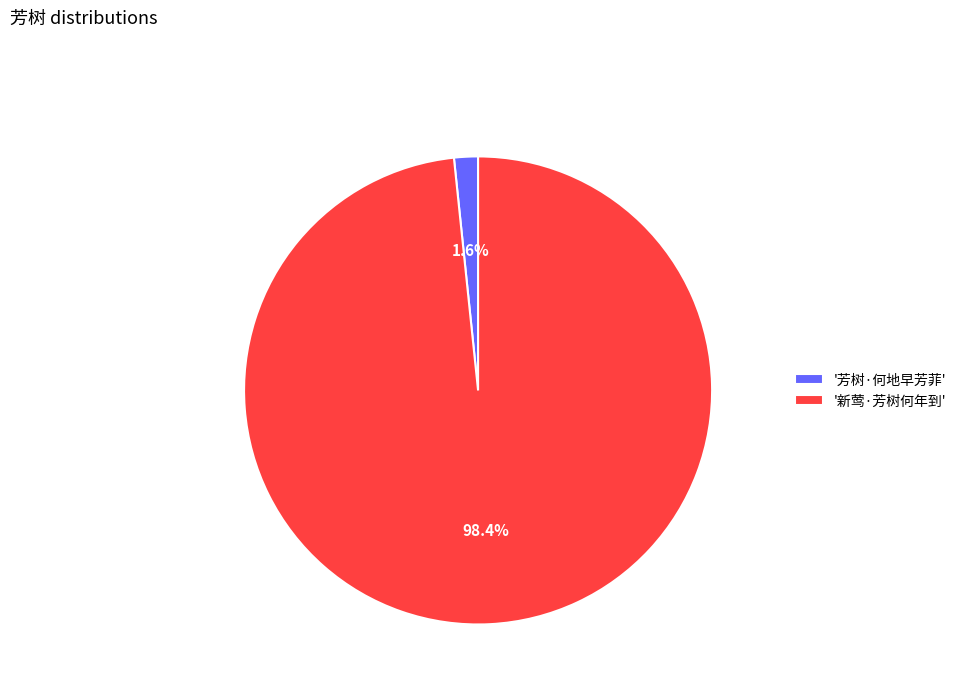

Which slice represents more than half of the pie?

'新莺·芳树何年到'